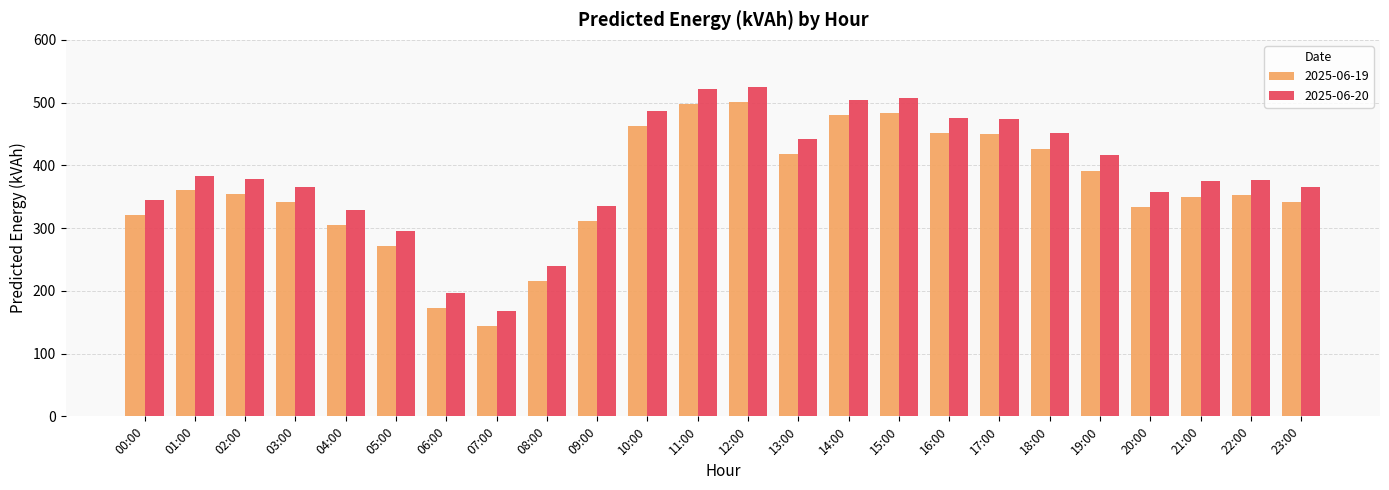

What is the difference between the maximum and minimum values in the 2025-06-20 series?

357.0